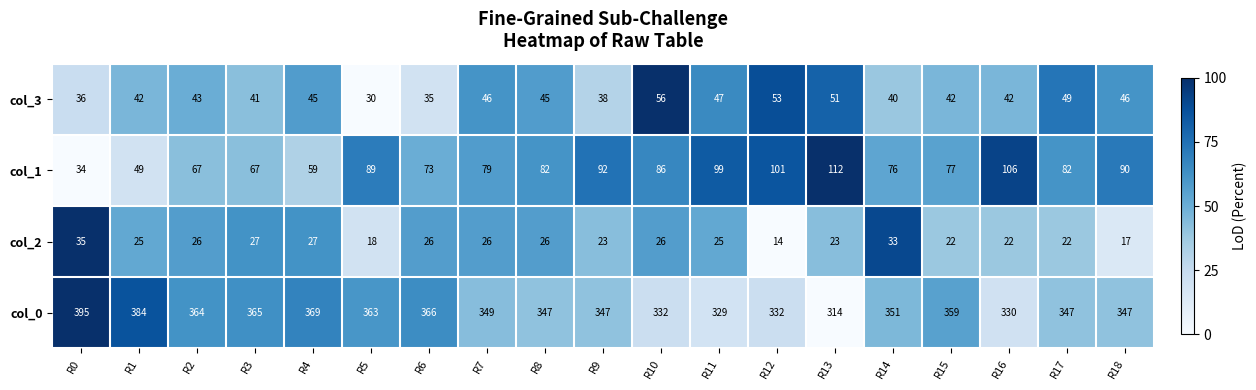

How many values in the col_1 series are below 82?

9